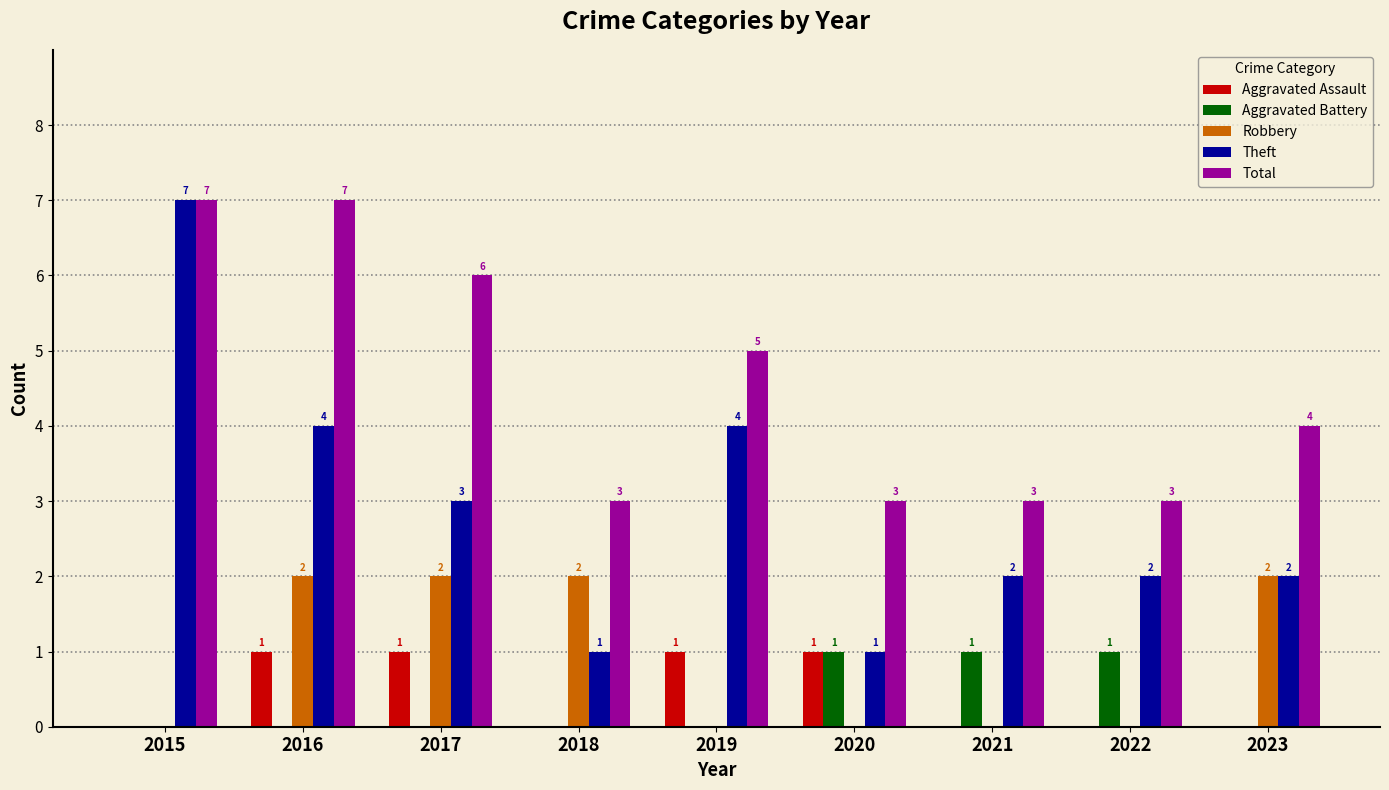

How many values in Robbery are above zero?

4